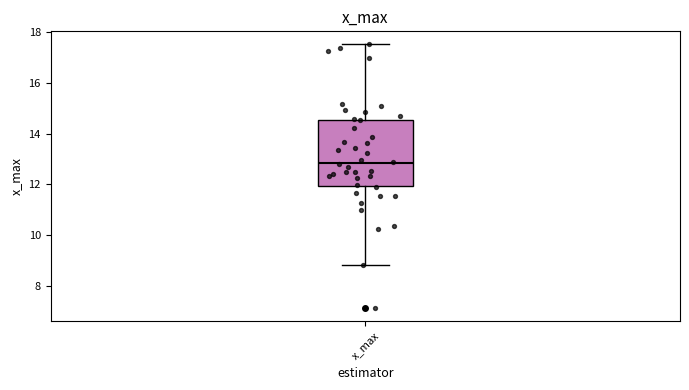

Where is the lower edge of the box for x_max on the y-axis? The values are not printed on the chart, so give them approximately, as read against the axis.

12.0